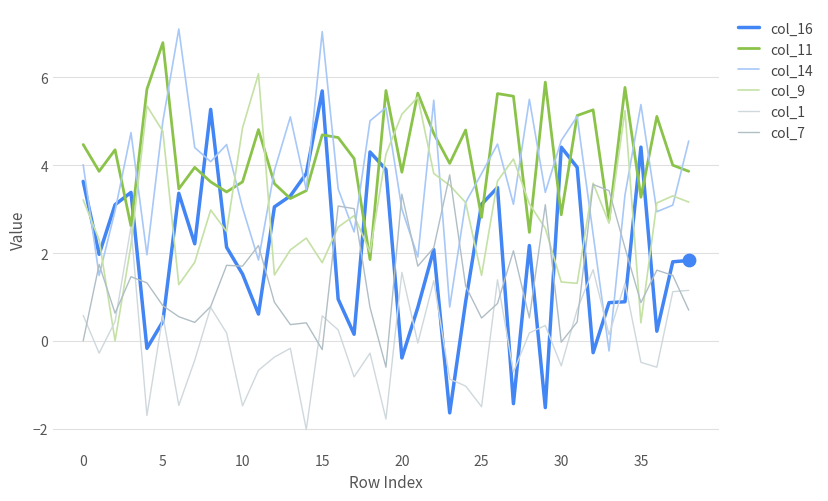

Which series has the largest total across all categories?

col_11